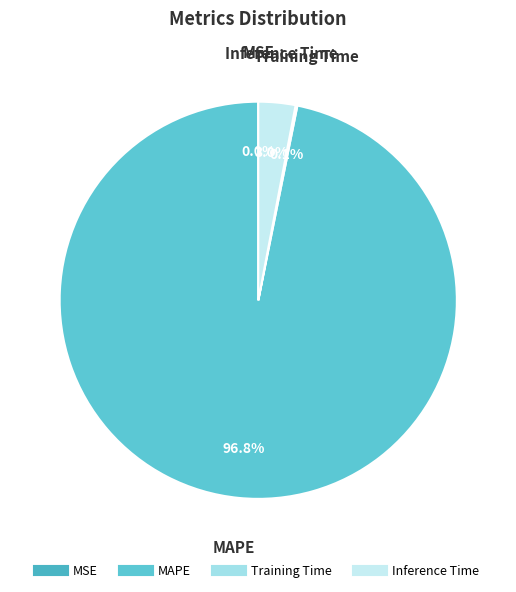

To the nearest percent, what is the average slice percentage?

25%